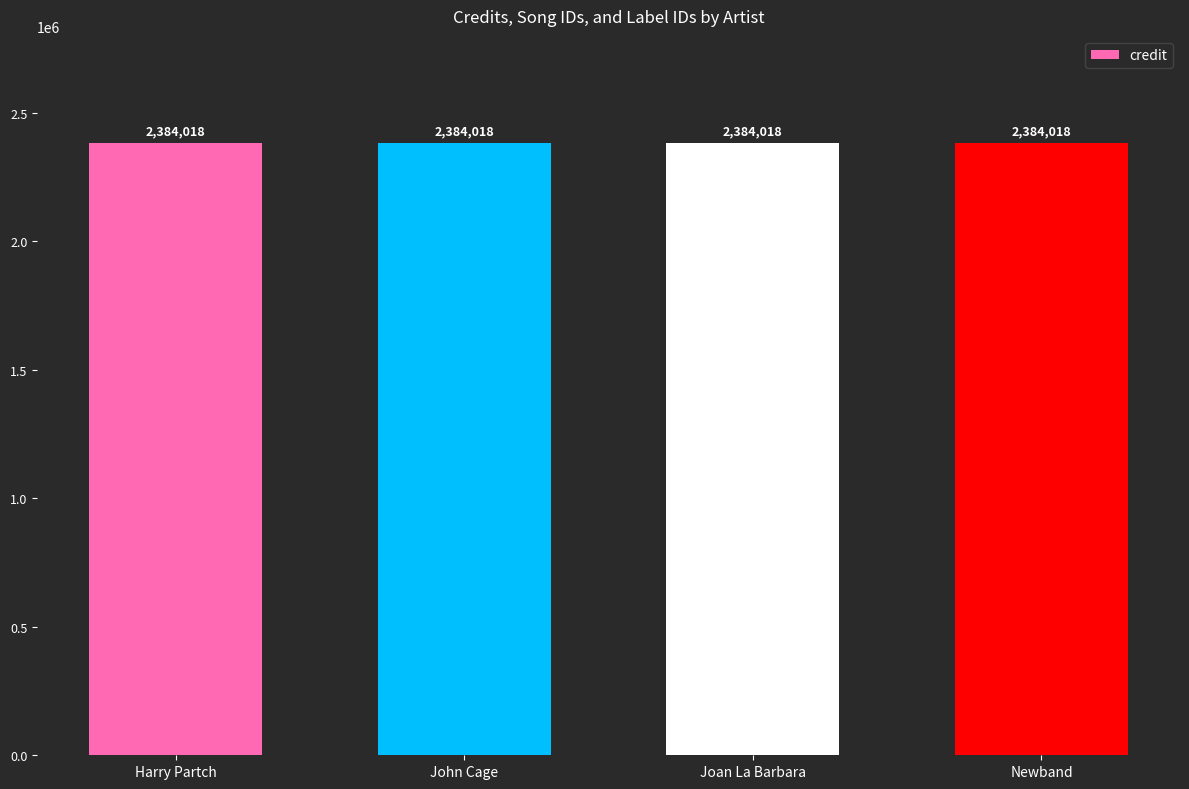

Where is credit nearest to the value 2384018?

Harry Partch